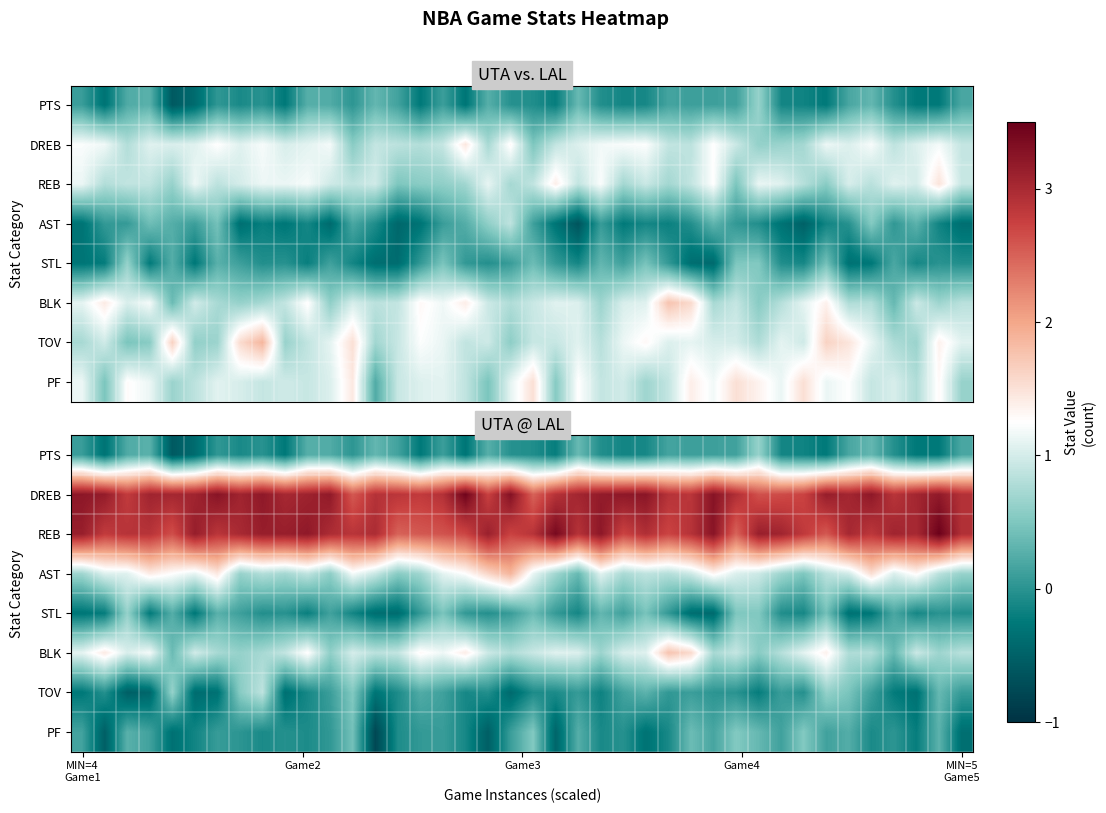

What is the total value across all series at 5?

7.1